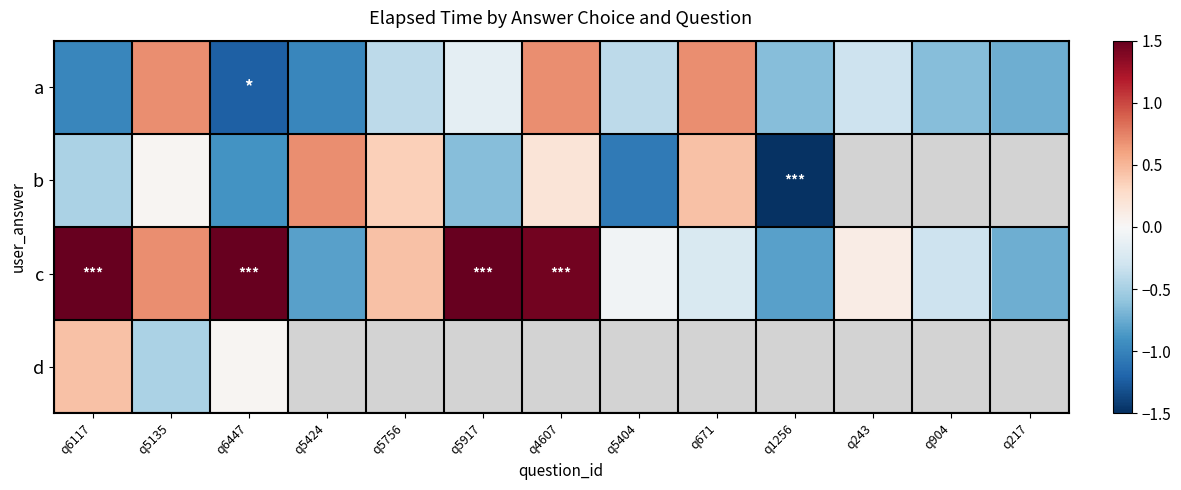

Is the value of d at q5424 greater than the value of a at q1256?

No